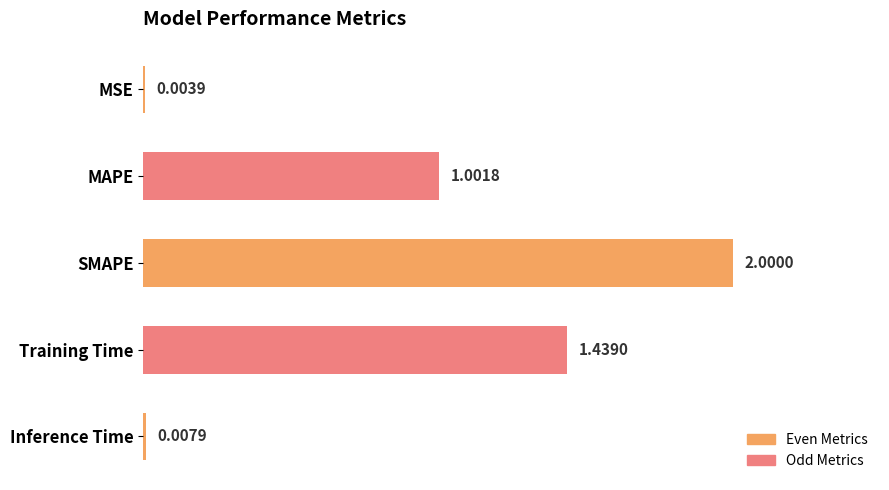

Which has a higher value, Inference Time or SMAPE?

SMAPE